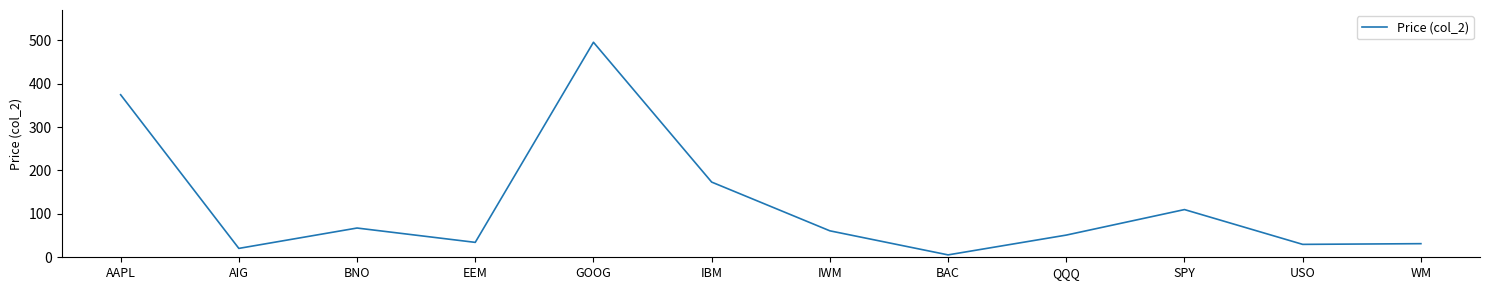

Which category has the highest value across all series?

GOOG